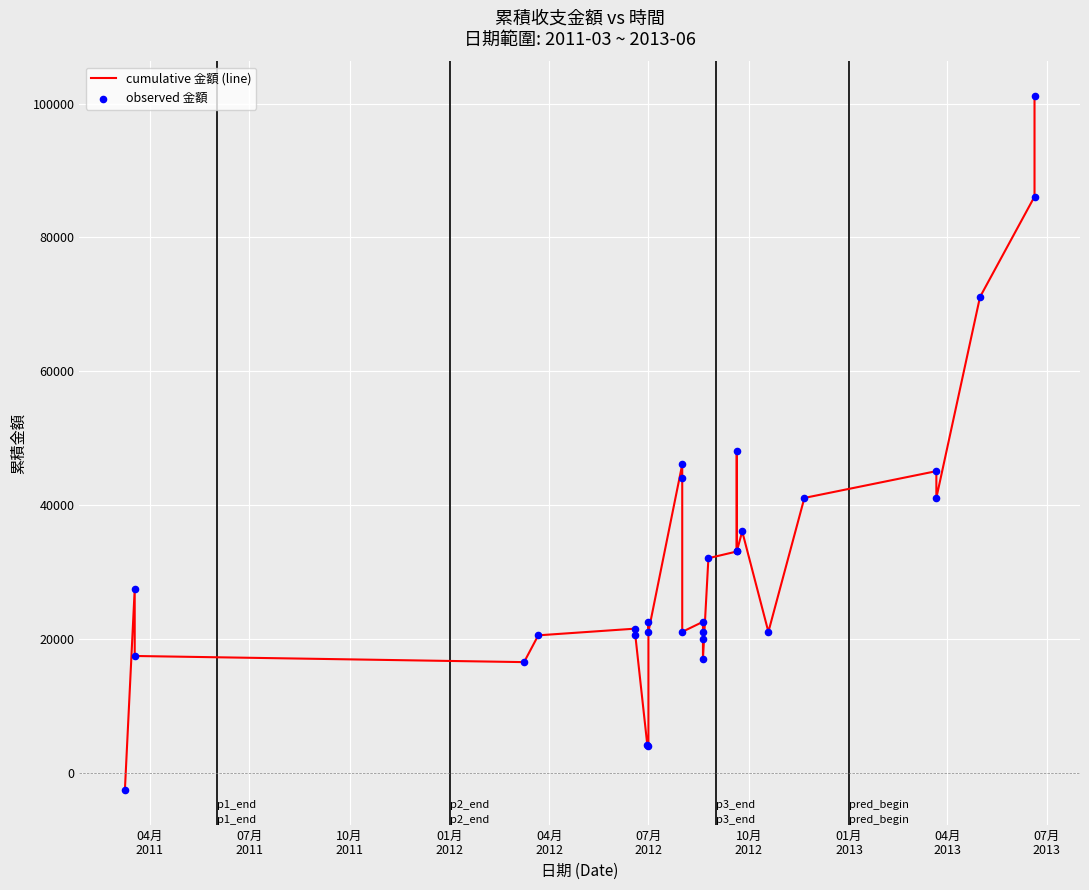

Which series contains the highest Y value?

cumulative 金額 (line)